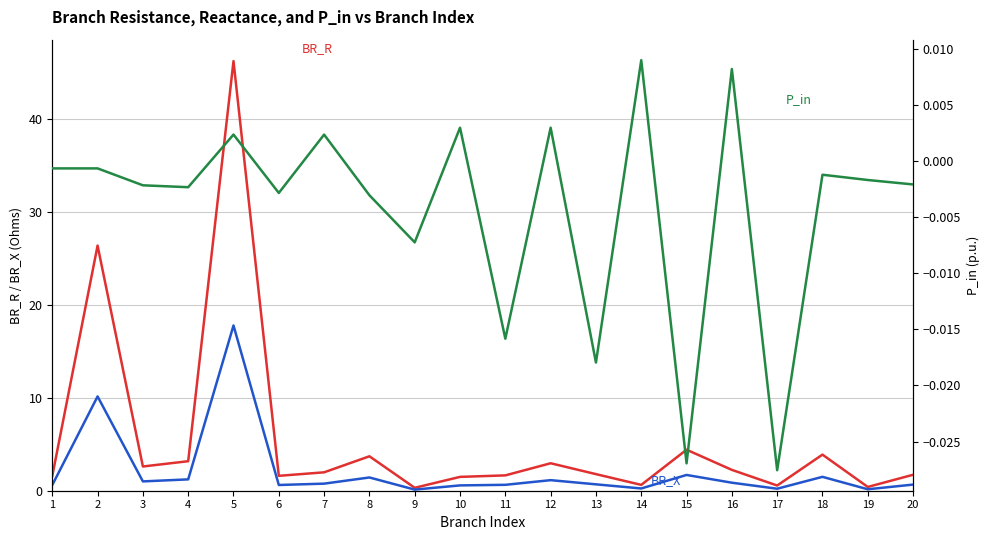

Where is BR_X nearest to the value 8?

2